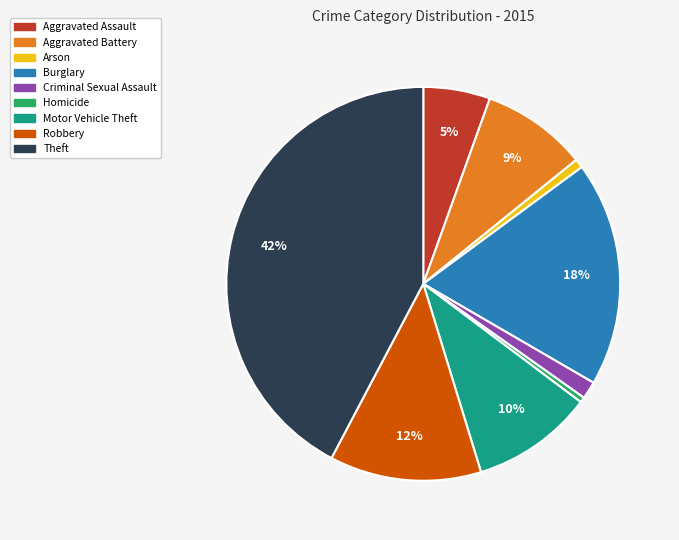

Is the sum of Burglary and Homicide greater than half?

No